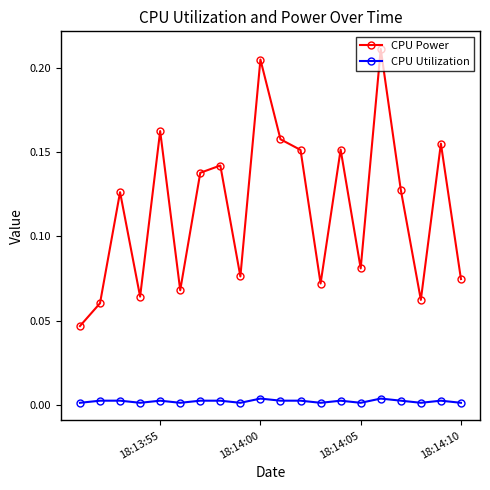

At how many categories does at least one series exceed 0?

20